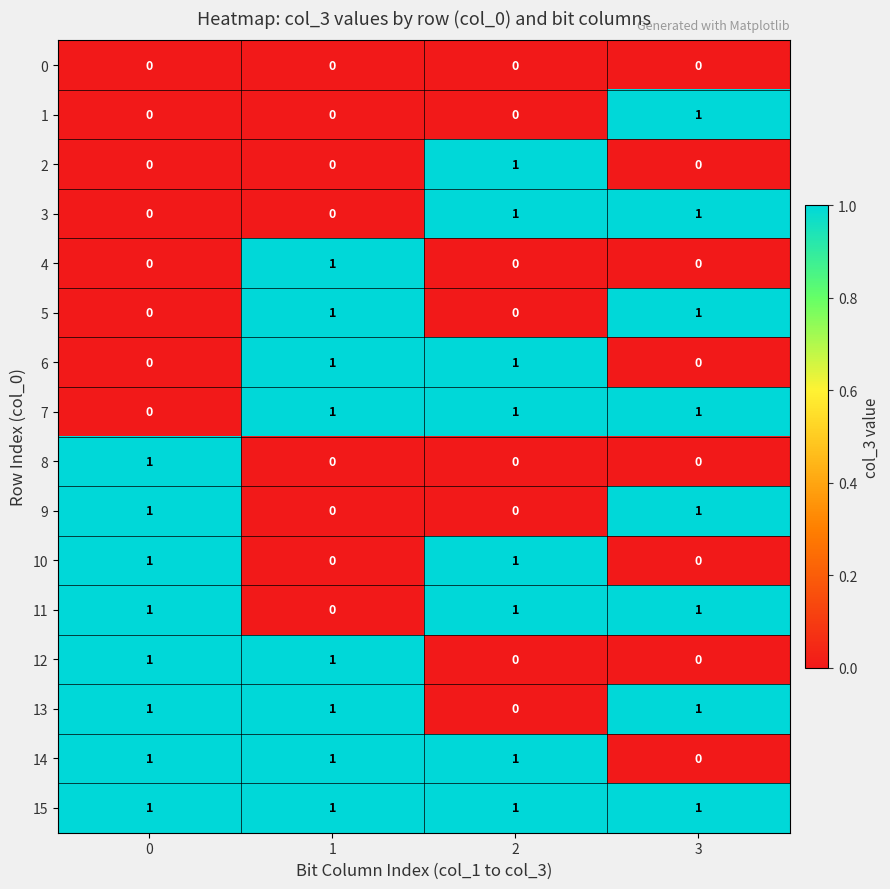

Is it true that 1 equals 0 at 3?

False